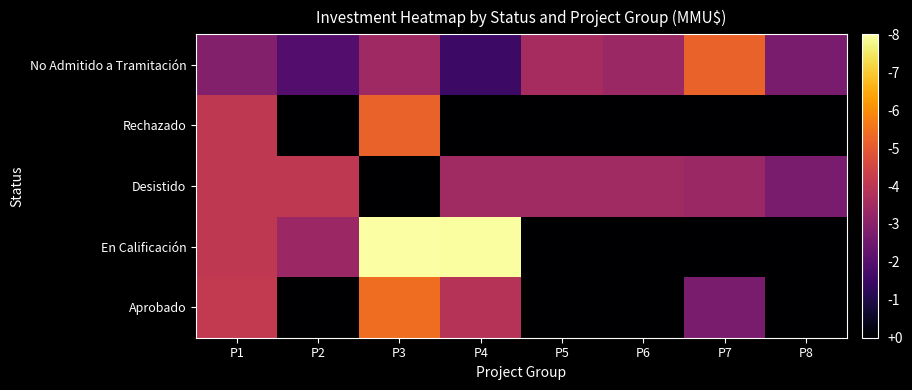

Reading left to right, extract all data points from this chart.

Aprobado: P1=2.9	P2=0.0	P3=3.7	P4=2.7	P5=0.0	P6=0.0	P7=1.9	P8=0.0
En Calificación: P1=2.8	P2=2.3	P3=5.5	P4=5.5	P5=0.0	P6=0.0	P7=0.0	P8=0.0
Desistido: P1=2.8	P2=2.8	P3=0.0	P4=2.4	P5=2.4	P6=2.4	P7=2.3	P8=1.9
Rechazado: P1=2.8	P2=0.0	P3=3.6	P4=0.0	P5=0.0	P6=0.0	P7=0.0	P8=0.0
No Admitido a Tramitación: P1=2.0	P2=1.4	P3=2.4	P4=1.0	P5=2.5	P6=2.3	P7=3.6	P8=1.9